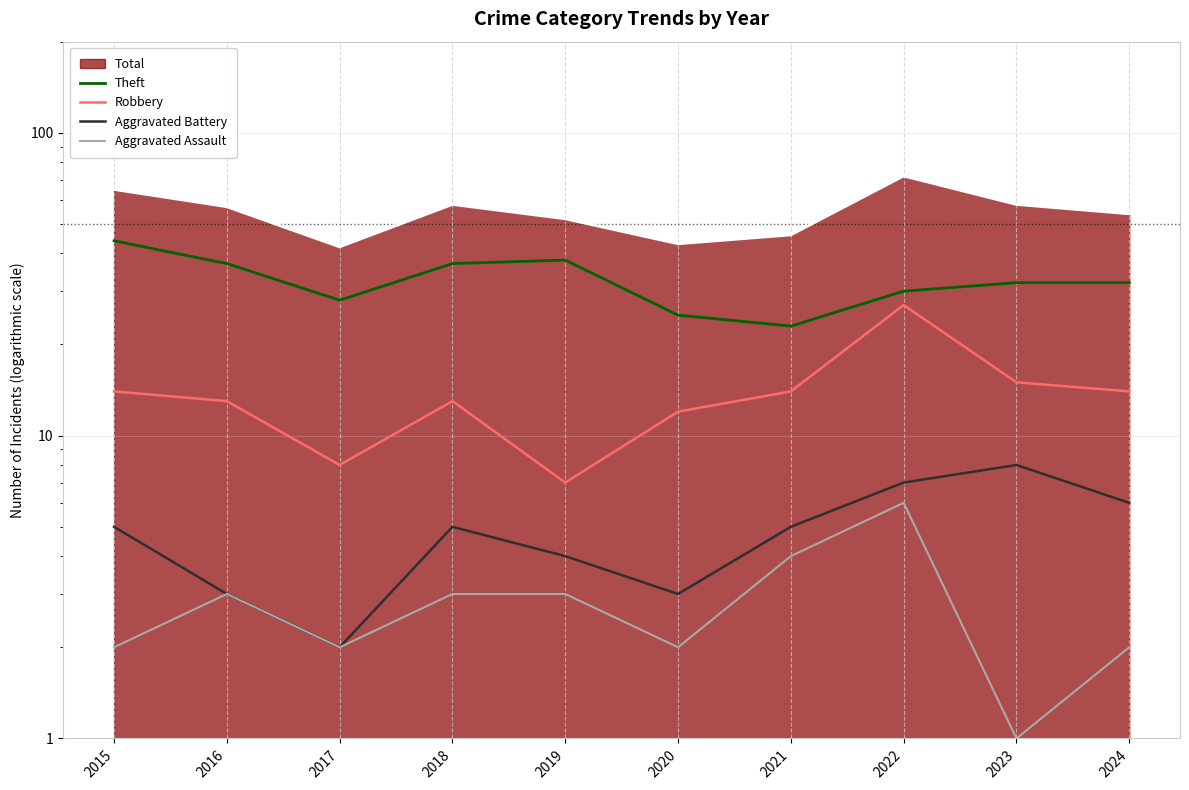

Which category has the highest value across all series?

2015